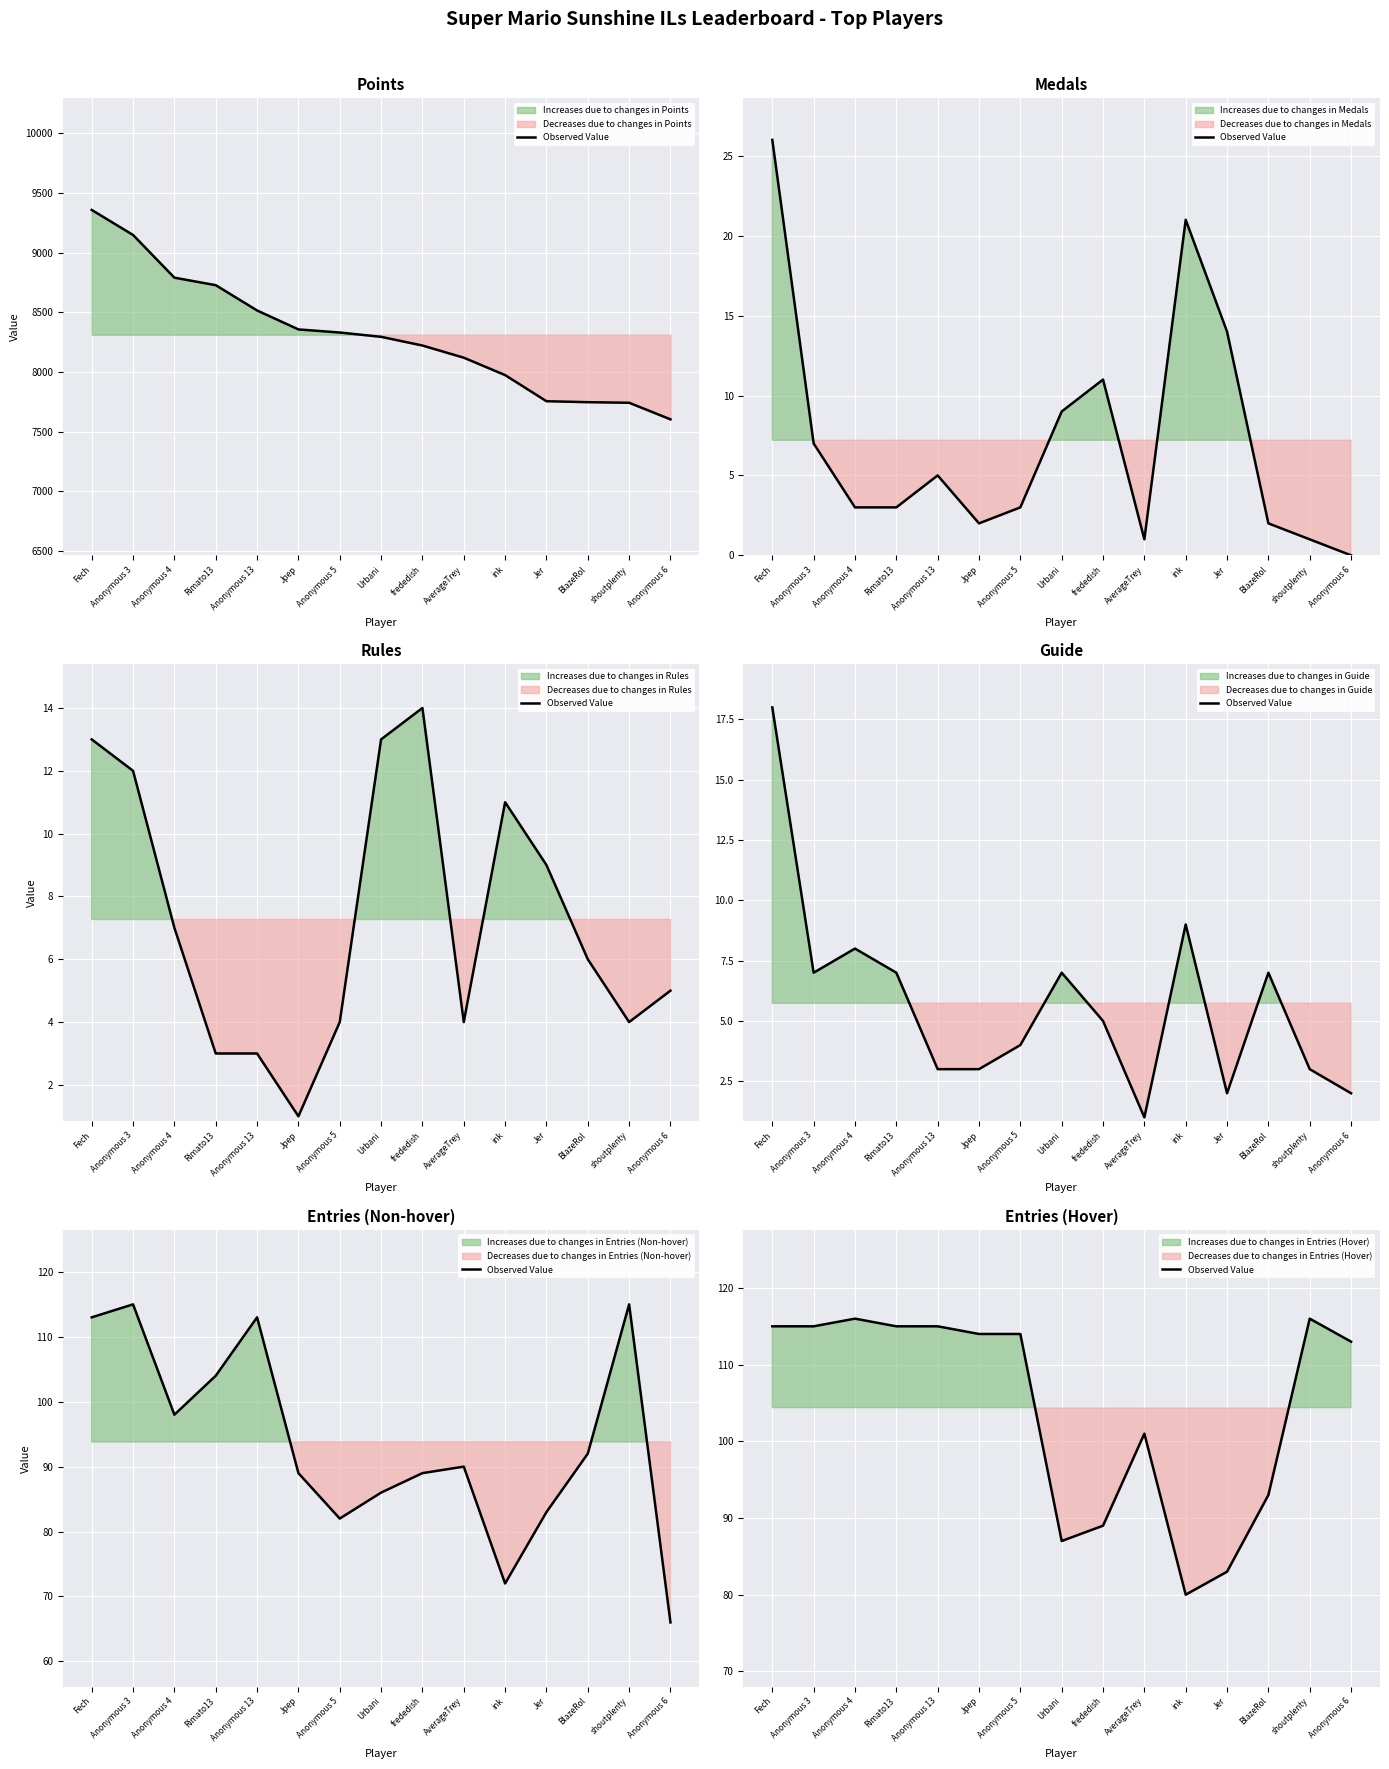

What is the change in value from Fech to Jpep?

-1